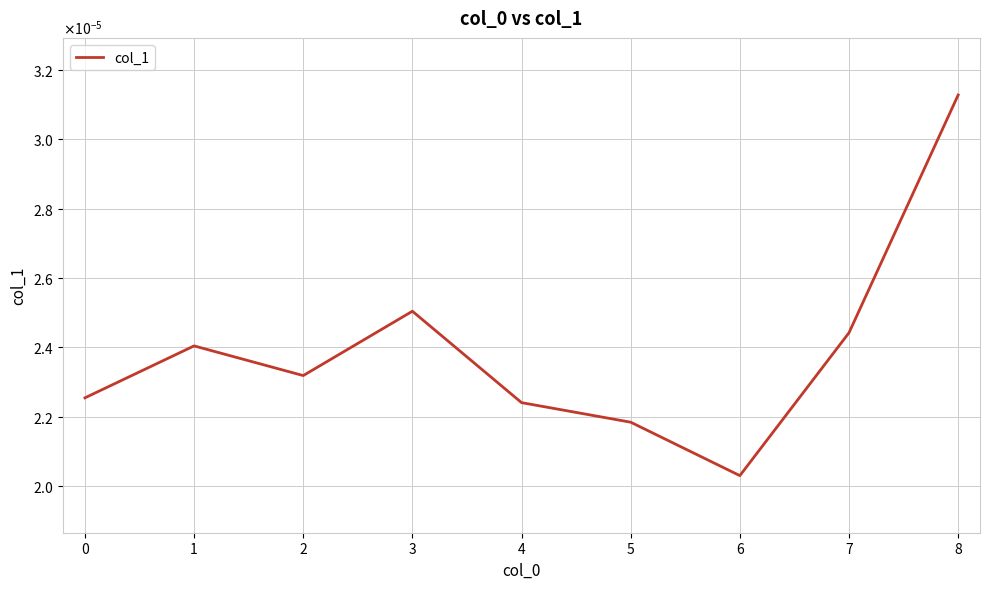

Is this an area chart (filled region under the line)?

No